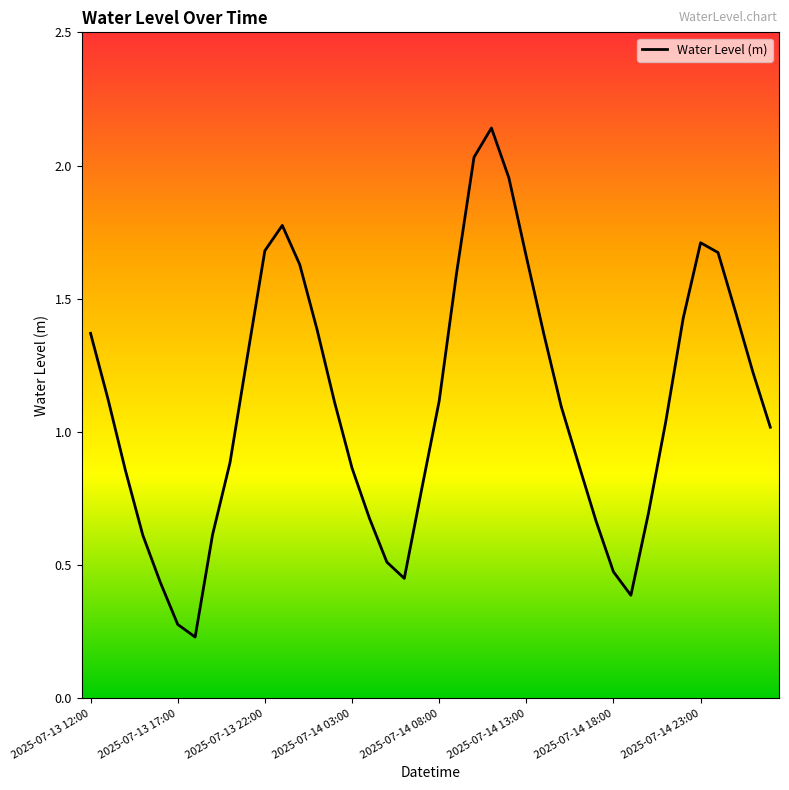

Where is the first local maximum?

11